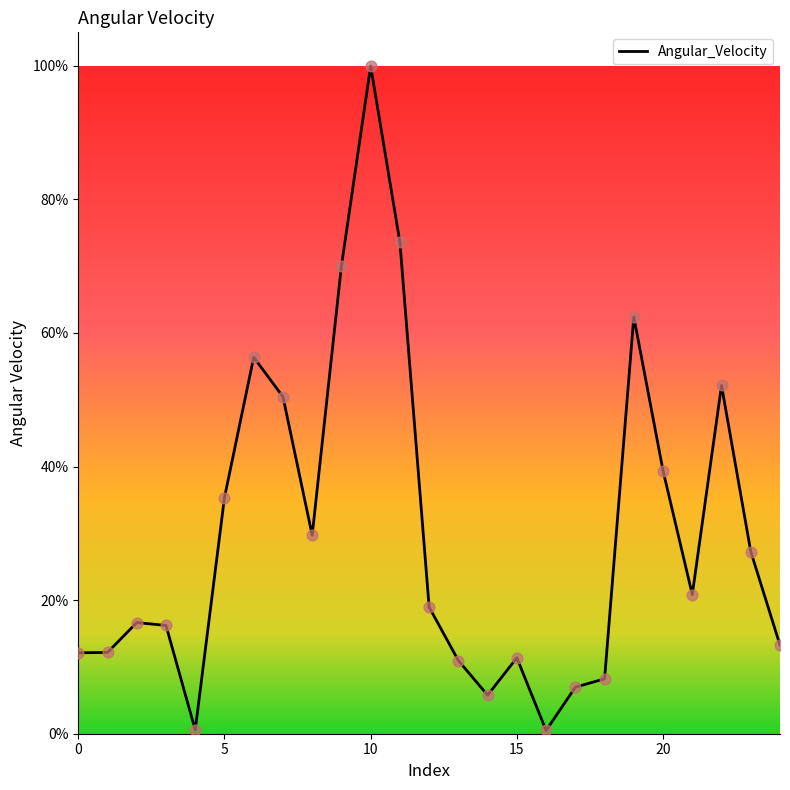

What is the greatest value displayed?

100.0